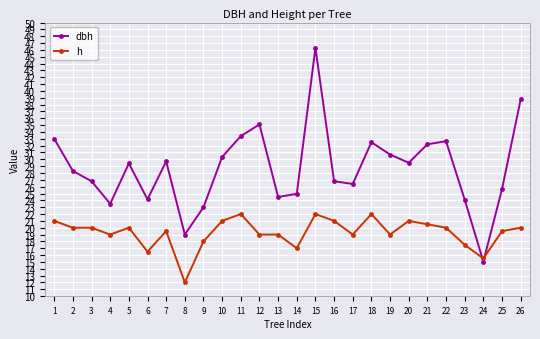

At which label does dbh first exceed 29?

1